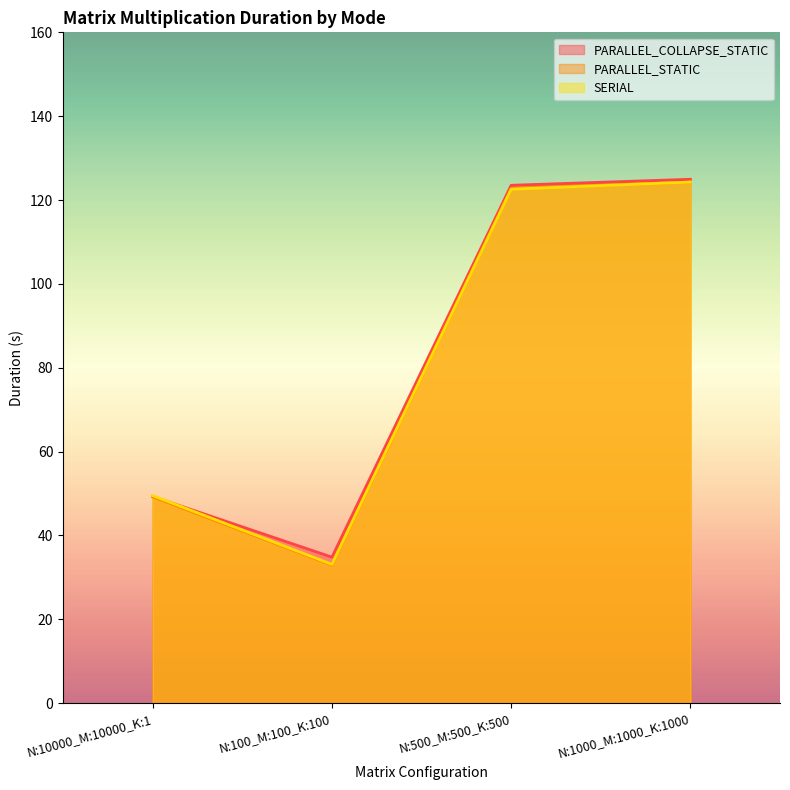

At which category is the sum across all series the highest?

N:1000_M:1000_K:1000